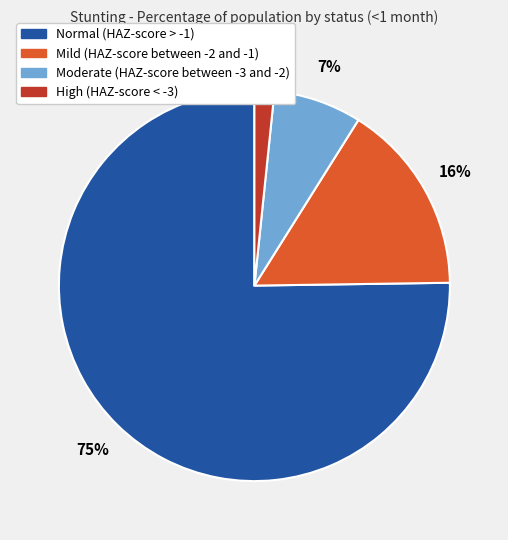

To the nearest percent, what portion does High (HAZ-score < -3) represent?

2%